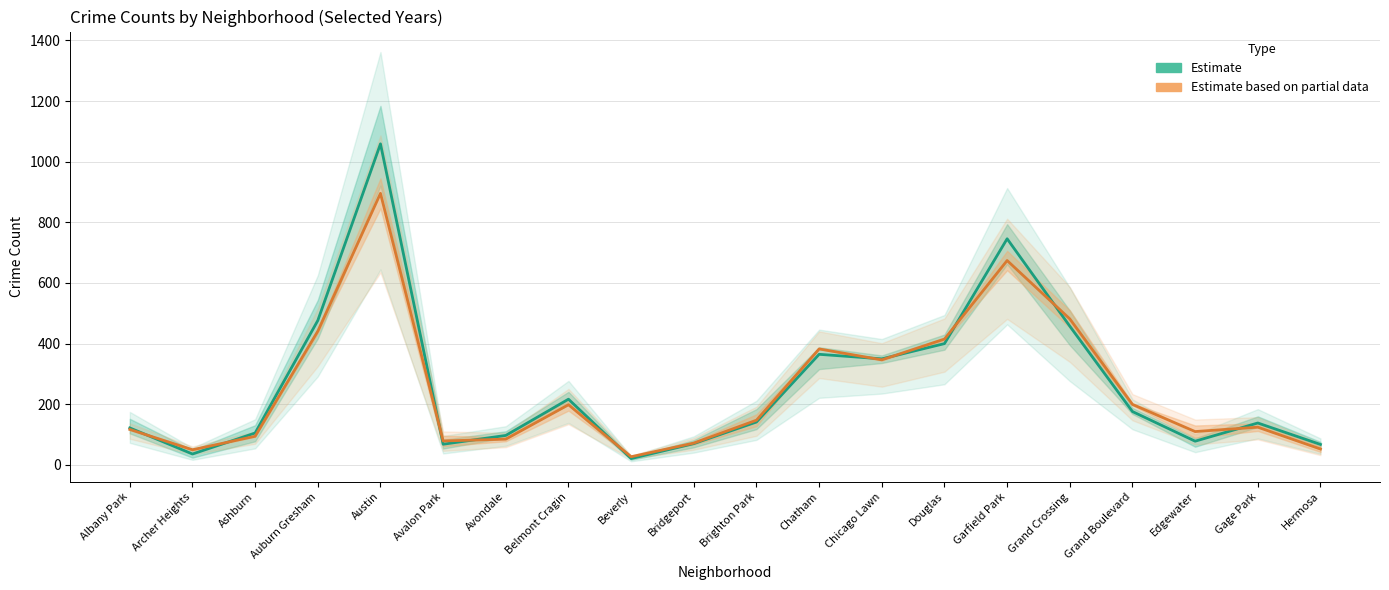

What are all the series names shown in the legend?

Estimate, Estimate based on partial data